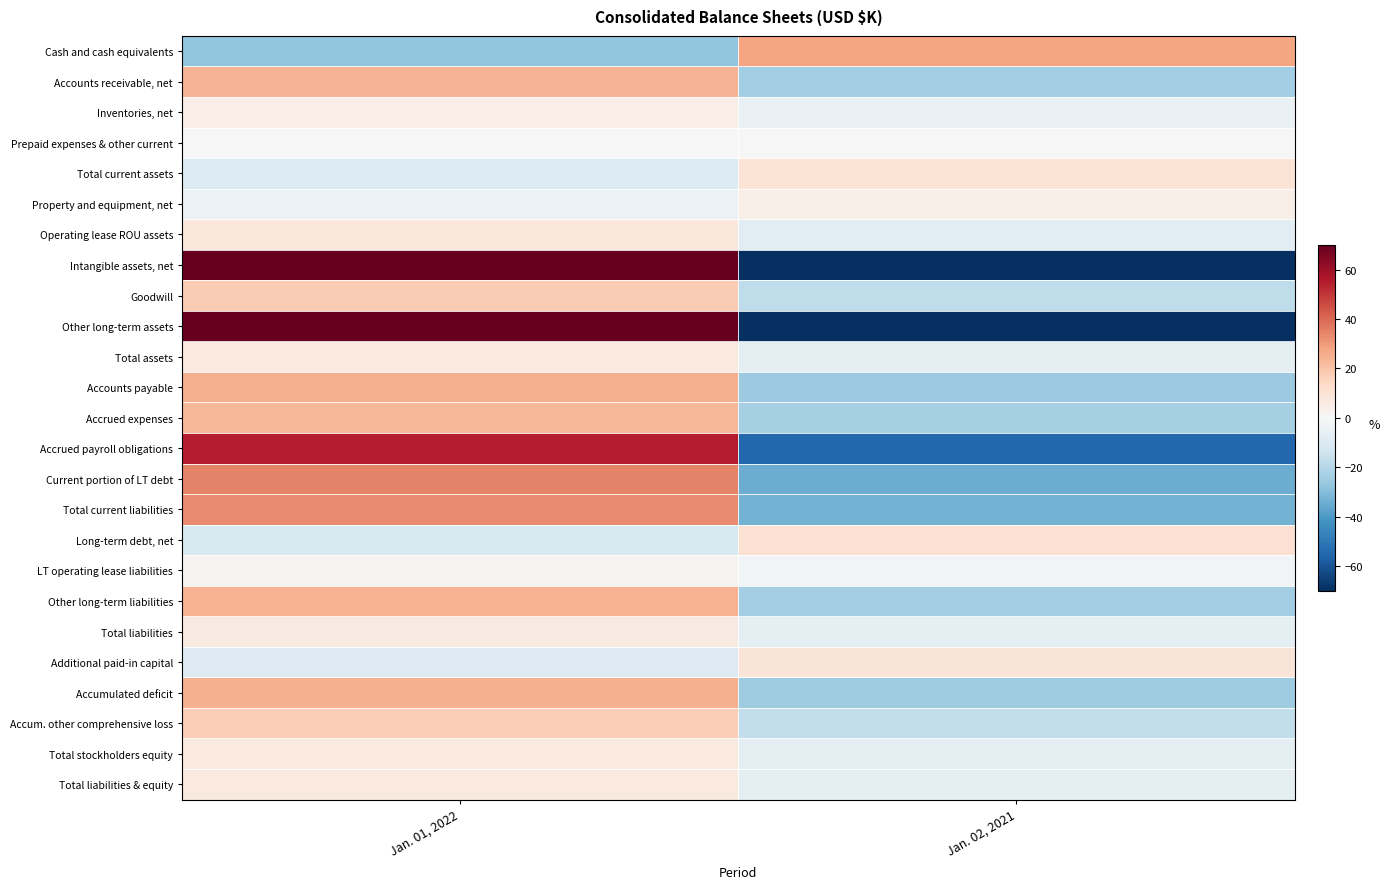

Reading left to right, extract all data points from this chart.

Cash and cash equivalents: Jan. 01, 2022=-27.8	Jan. 02, 2021=27.8
Accounts receivable, net: Jan. 01, 2022=23.7	Jan. 02, 2021=-23.7
Inventories, net: Jan. 01, 2022=4.6	Jan. 02, 2021=-4.6
Prepaid expenses & other current: Jan. 01, 2022=-0.0	Jan. 02, 2021=0.0
Total current assets: Jan. 01, 2022=-9.7	Jan. 02, 2021=9.7
Property and equipment, net: Jan. 01, 2022=-4.0	Jan. 02, 2021=4.0
Operating lease ROU assets: Jan. 01, 2022=7.4	Jan. 02, 2021=-7.4
Intangible assets, net: Jan. 01, 2022=371.2	Jan. 02, 2021=-371.2
Goodwill: Jan. 01, 2022=17.9	Jan. 02, 2021=-17.9
Other long-term assets: Jan. 01, 2022=71.6	Jan. 02, 2021=-71.6
Total assets: Jan. 01, 2022=6.8	Jan. 02, 2021=-6.8
Accounts payable: Jan. 01, 2022=25.7	Jan. 02, 2021=-25.7
Accrued expenses: Jan. 01, 2022=23.5	Jan. 02, 2021=-23.5
Accrued payroll obligations: Jan. 01, 2022=55.1	Jan. 02, 2021=-55.1
Current portion of LT debt: Jan. 01, 2022=34.6	Jan. 02, 2021=-34.6
Total current liabilities: Jan. 01, 2022=33.2	Jan. 02, 2021=-33.2
Long-term debt, net: Jan. 01, 2022=-10.9	Jan. 02, 2021=10.9
LT operating lease liabilities: Jan. 01, 2022=1.8	Jan. 02, 2021=-1.8
Other long-term liabilities: Jan. 01, 2022=24.6	Jan. 02, 2021=-24.6
Total liabilities: Jan. 01, 2022=6.5	Jan. 02, 2021=-6.5
Additional paid-in capital: Jan. 01, 2022=-9.0	Jan. 02, 2021=9.0
Accumulated deficit: Jan. 01, 2022=24.9	Jan. 02, 2021=-24.9
Accum. other comprehensive loss: Jan. 01, 2022=17.0	Jan. 02, 2021=-17.0
Total stockholders equity: Jan. 01, 2022=7.1	Jan. 02, 2021=-7.1
Total liabilities & equity: Jan. 01, 2022=6.8	Jan. 02, 2021=-6.8